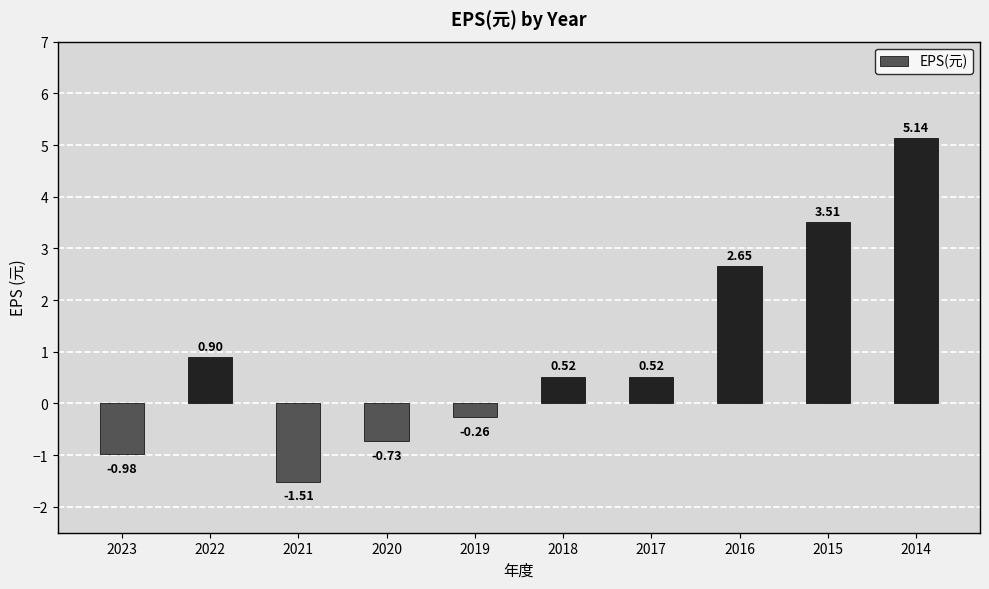

Which has a higher value, 2014 or 2016?

2014